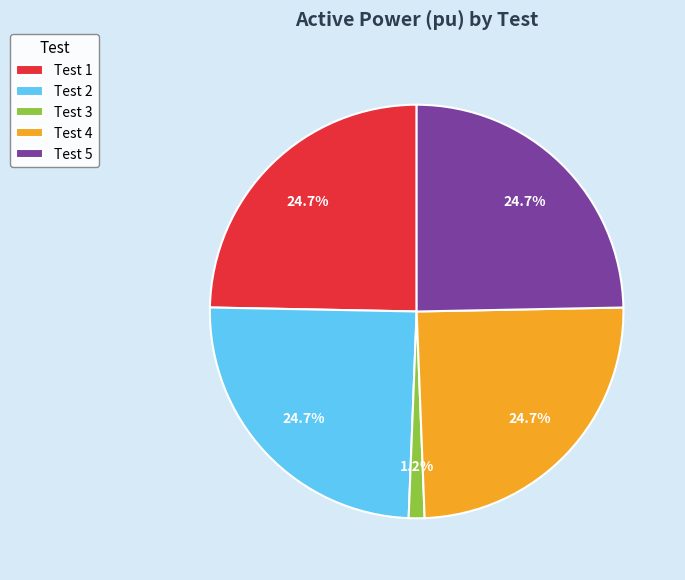

What portion of the pie excludes Test 4?

75.3%